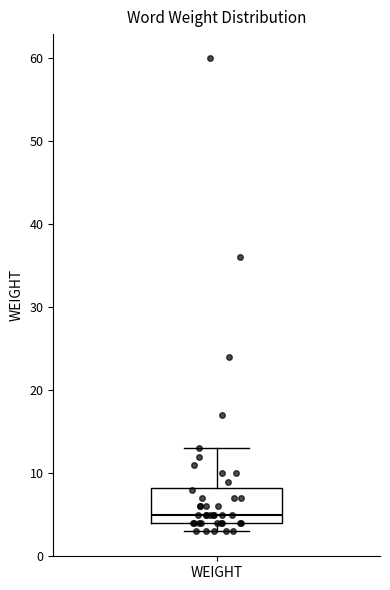

Transcribe this box plot: give where the median line is, the range the box spans, and where the two whiskers end, as read against the y-axis. The values are not printed on the chart, so give them approximately, as read against the axis.

median 5, box 4 to 8, whiskers 3 to 13